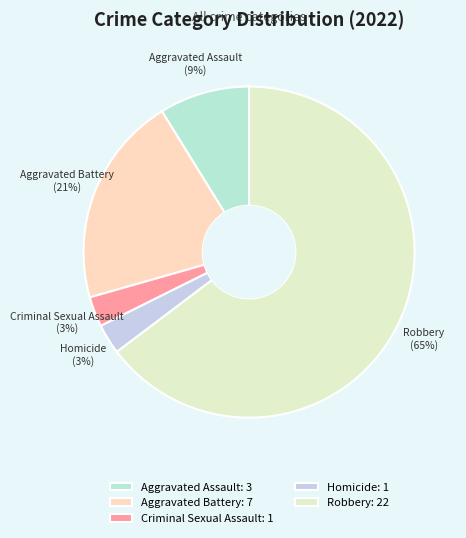

To the nearest percent, what percentage of the pie is Criminal Sexual Assault?

3%